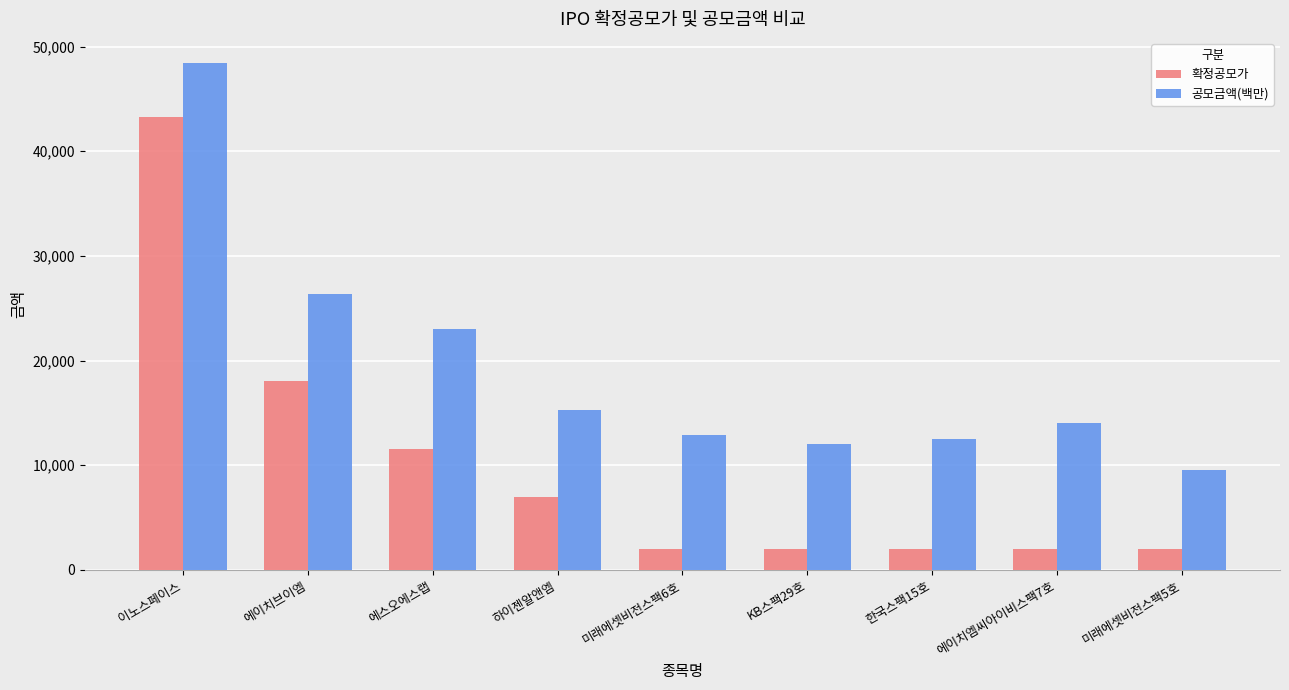

What is the highest value of the 공모금액(백만) series?

48412